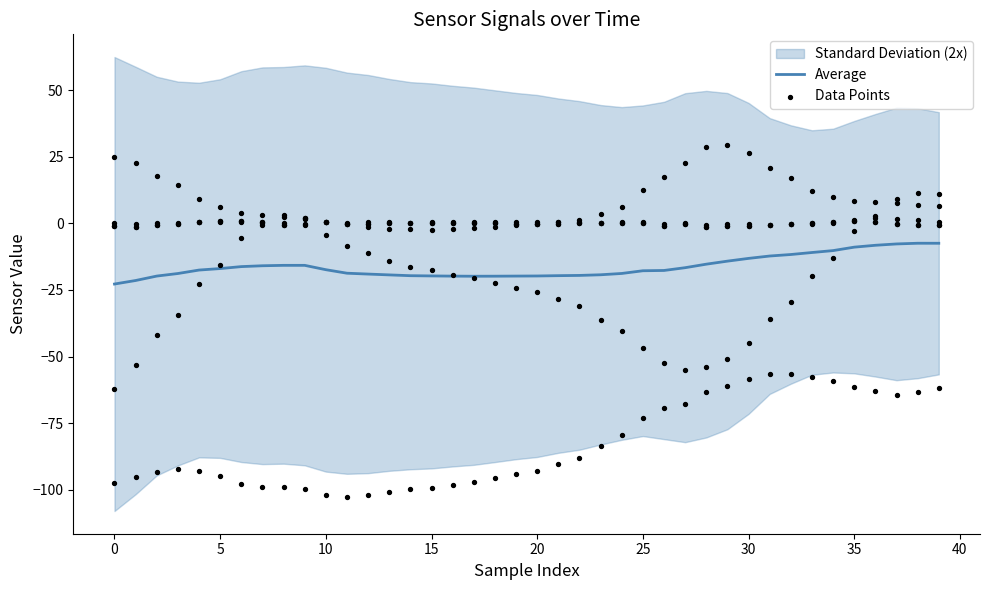

Which series has the largest total across all categories?

Data Points